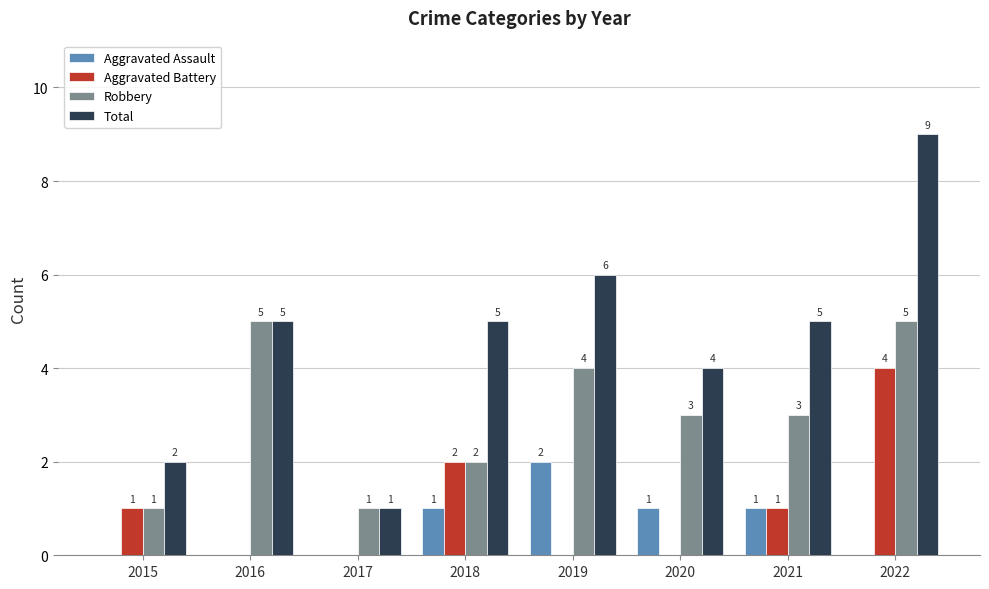

Which series changed the most between 2018 and 2020?

Aggravated Battery